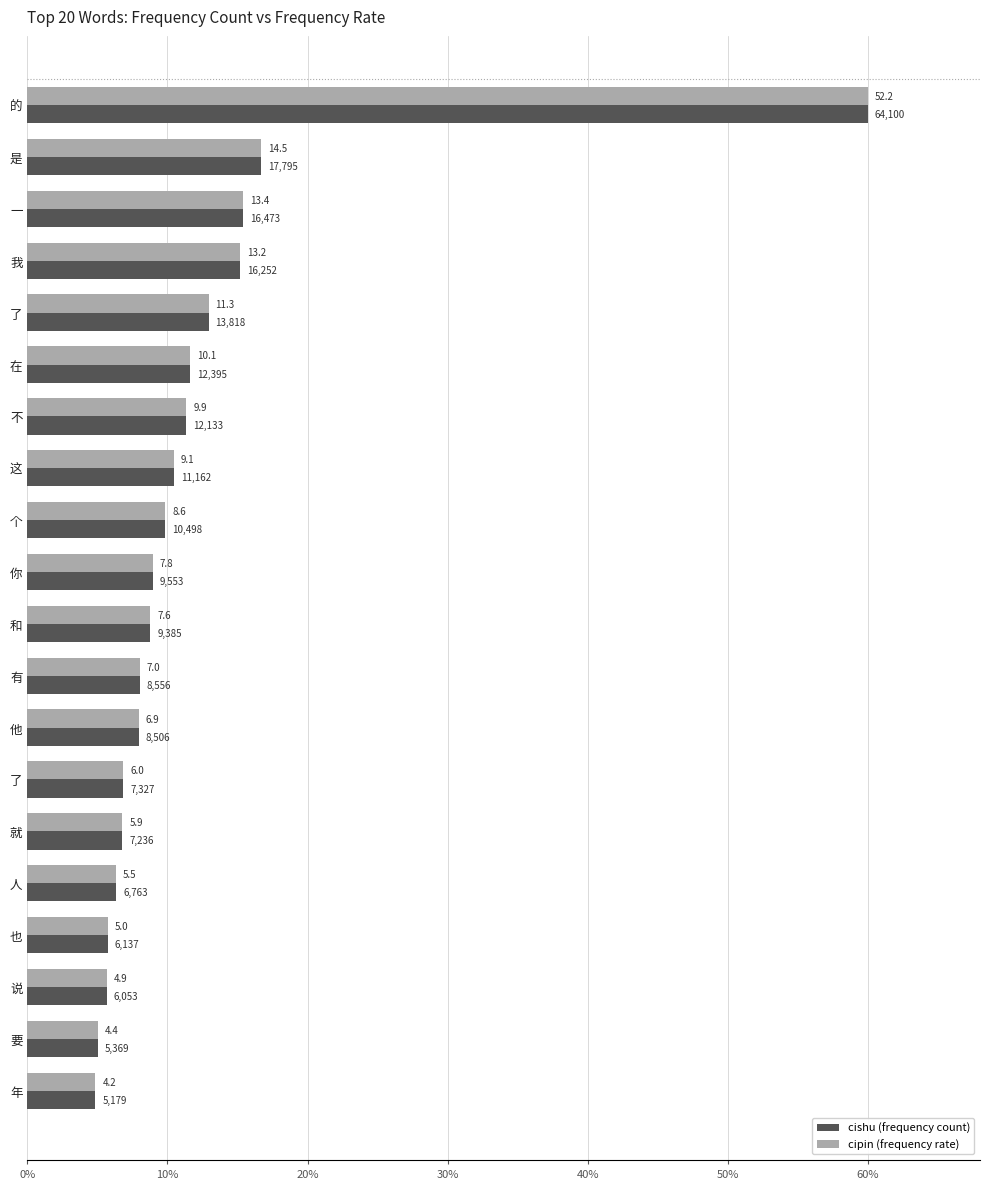

How many groups of bars are there?

20